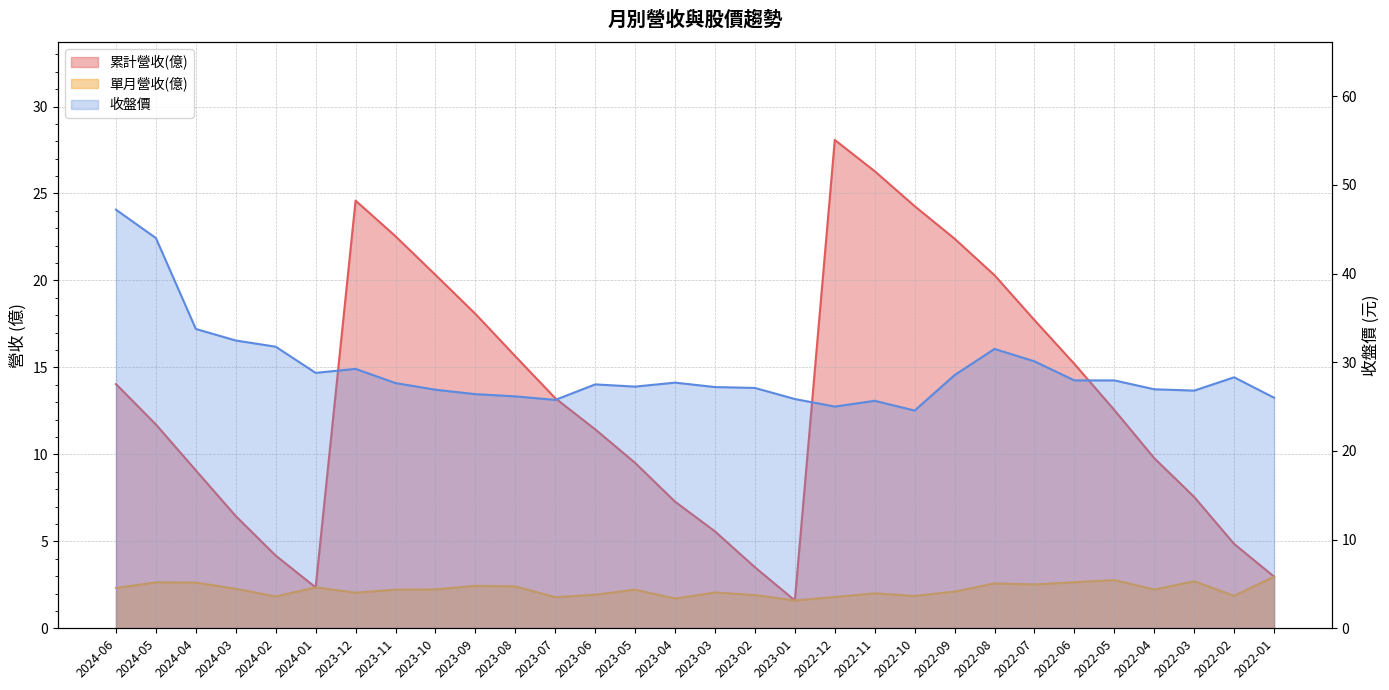

How many times do 累計營收(億) and 收盤價 cross each other?

2